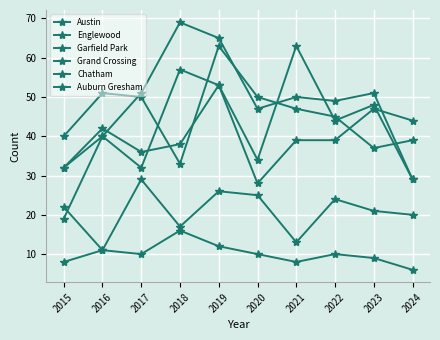

How many lines are shown in the chart?

6